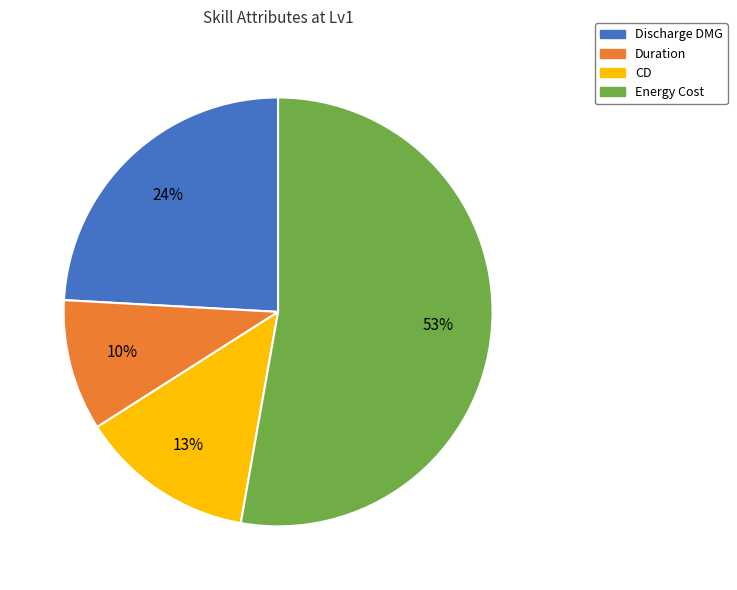

True or false: Discharge DMG accounts for 24% of the total.

True